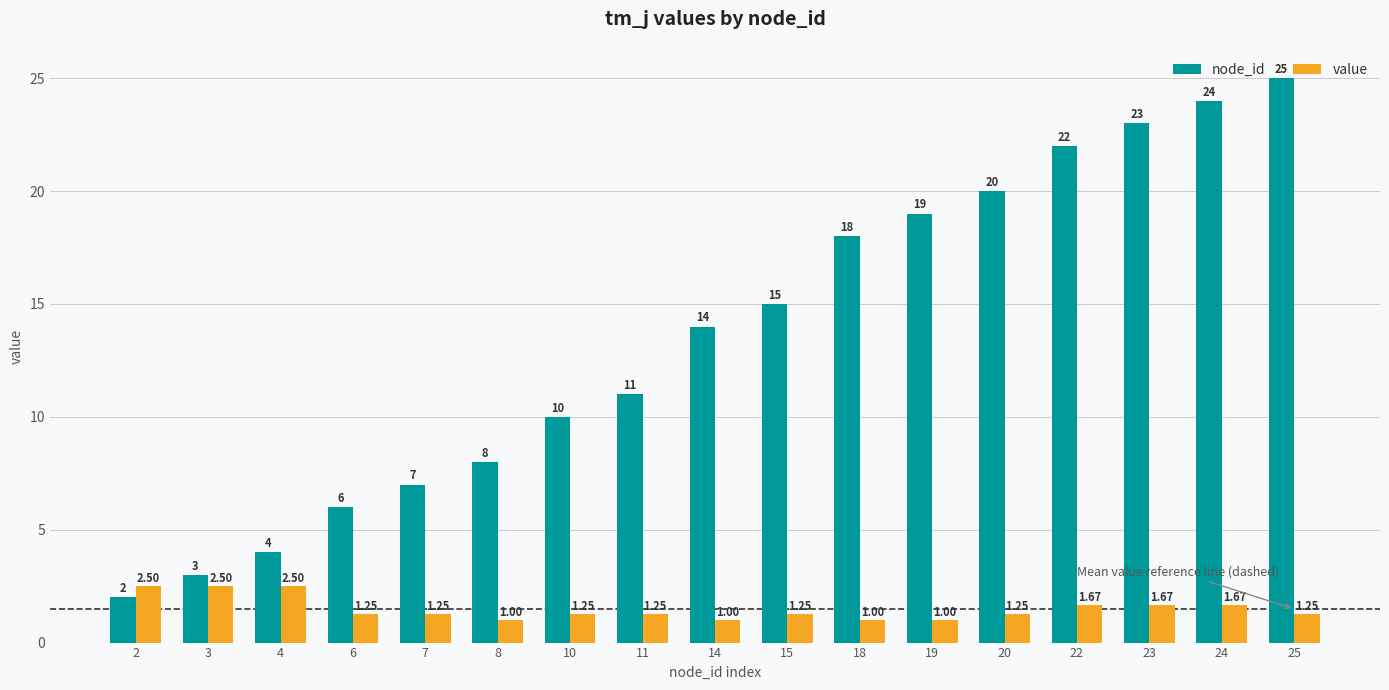

What is the difference between the node_id values at 22 and 10?

12.0